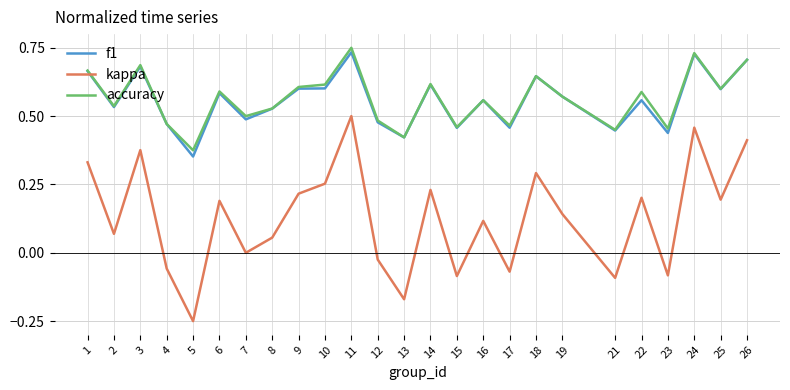

How many distinct data groups are displayed?

3